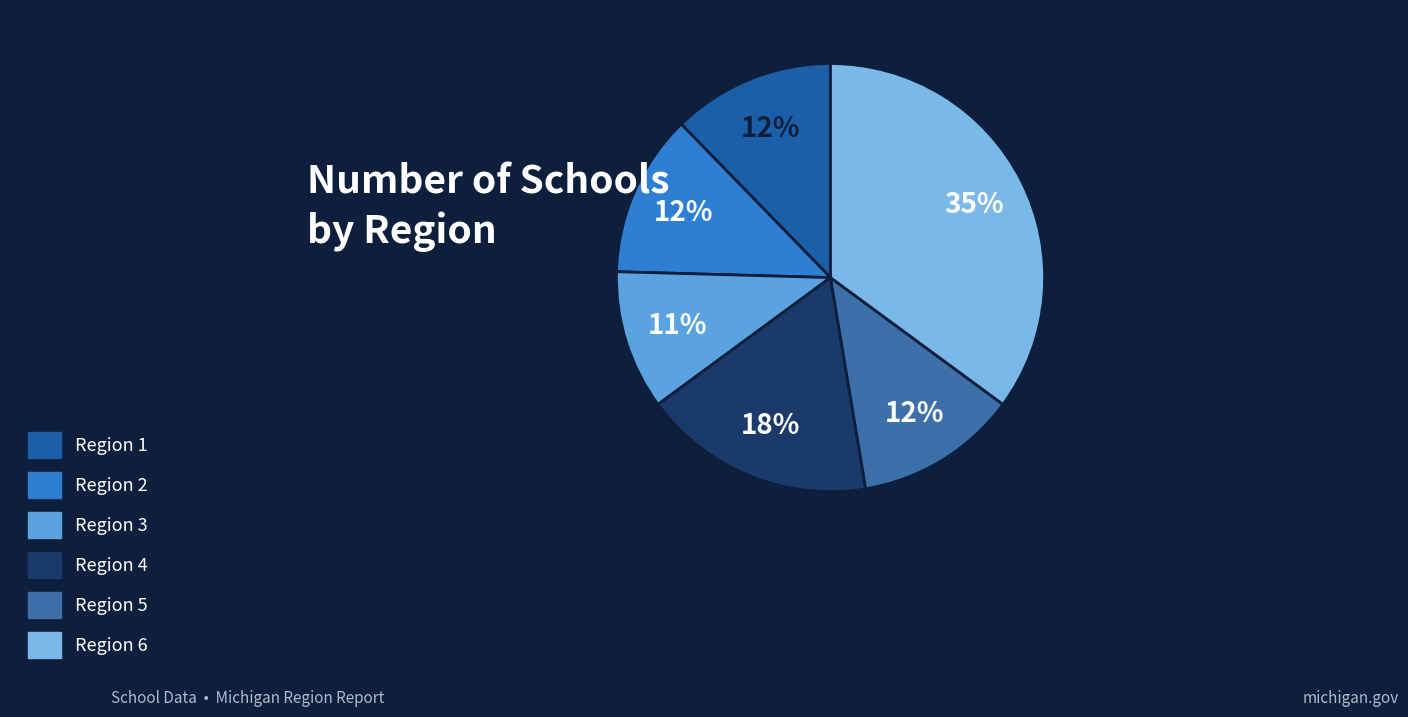

Which slice is the largest?

Region 6